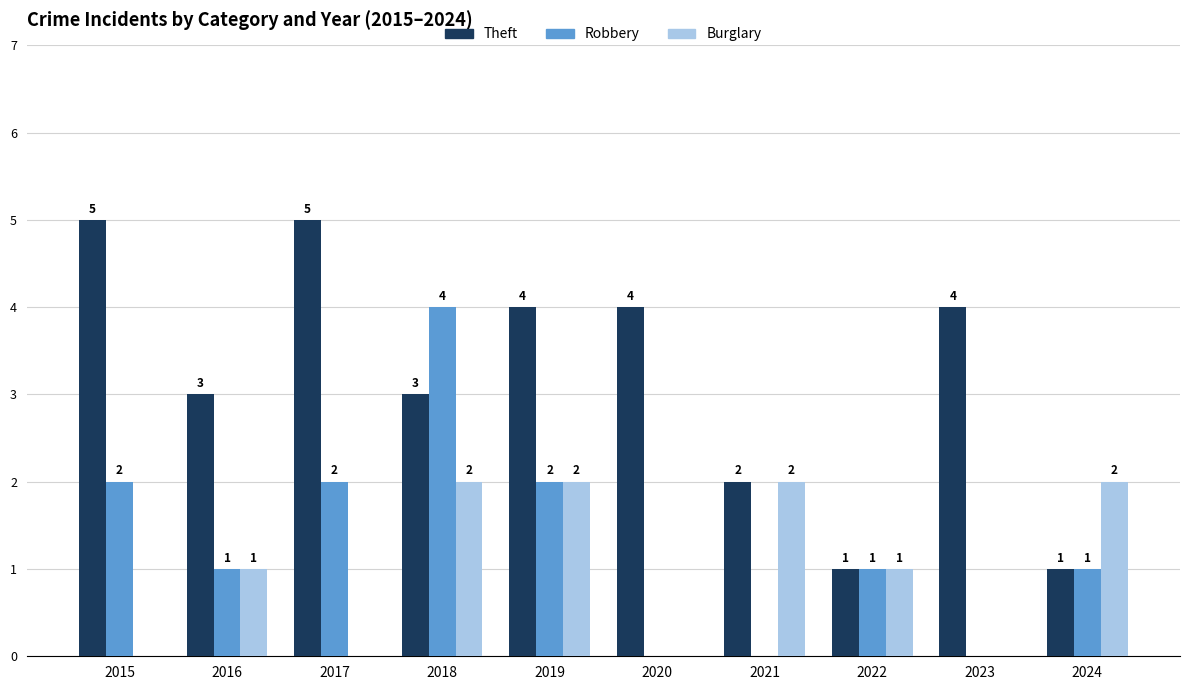

Is the value of Burglary at 2019 greater than the value of Theft at 2023?

No